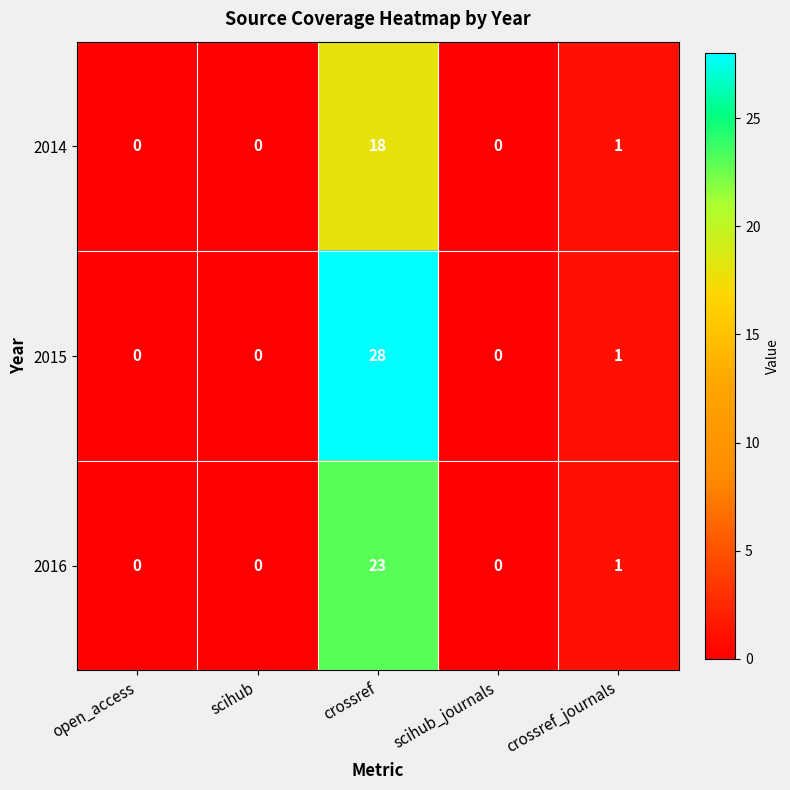

Rank the series by their maximum value, from lowest to highest.

2014, 2016, 2015